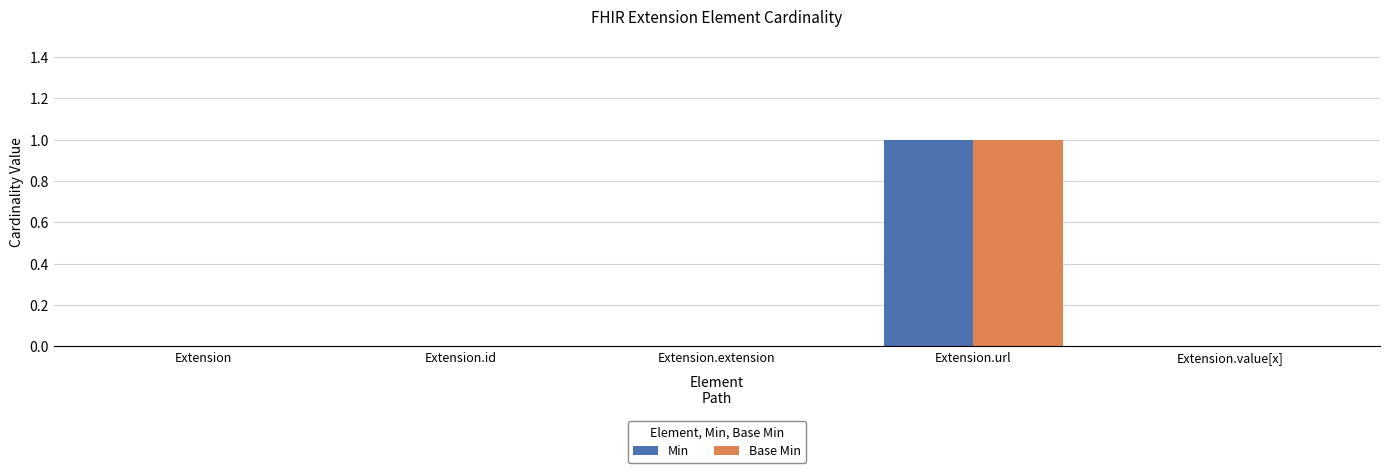

How many Base Min values are between 0 and 1?

5